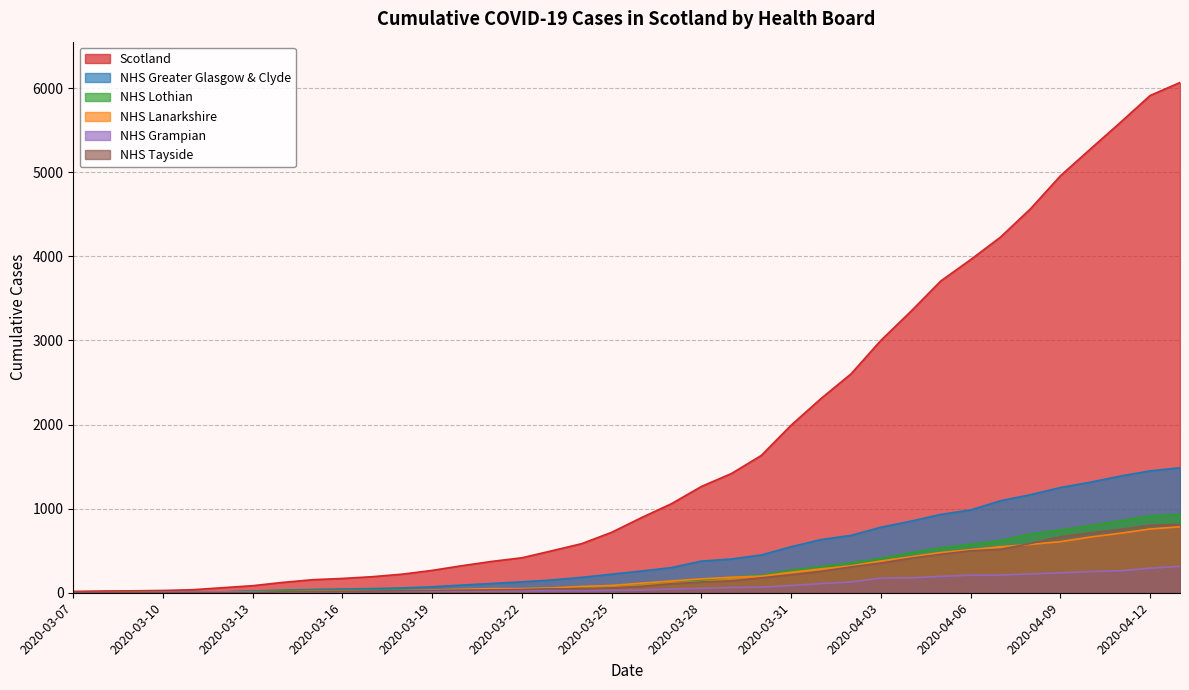

What is the difference between the maximum and second lowest values in the NHS Tayside series?

812